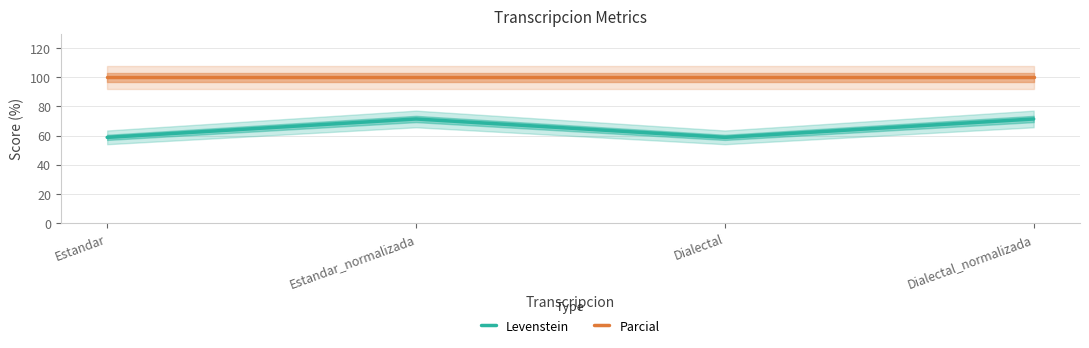

Does the chart have visible grid lines?

Yes